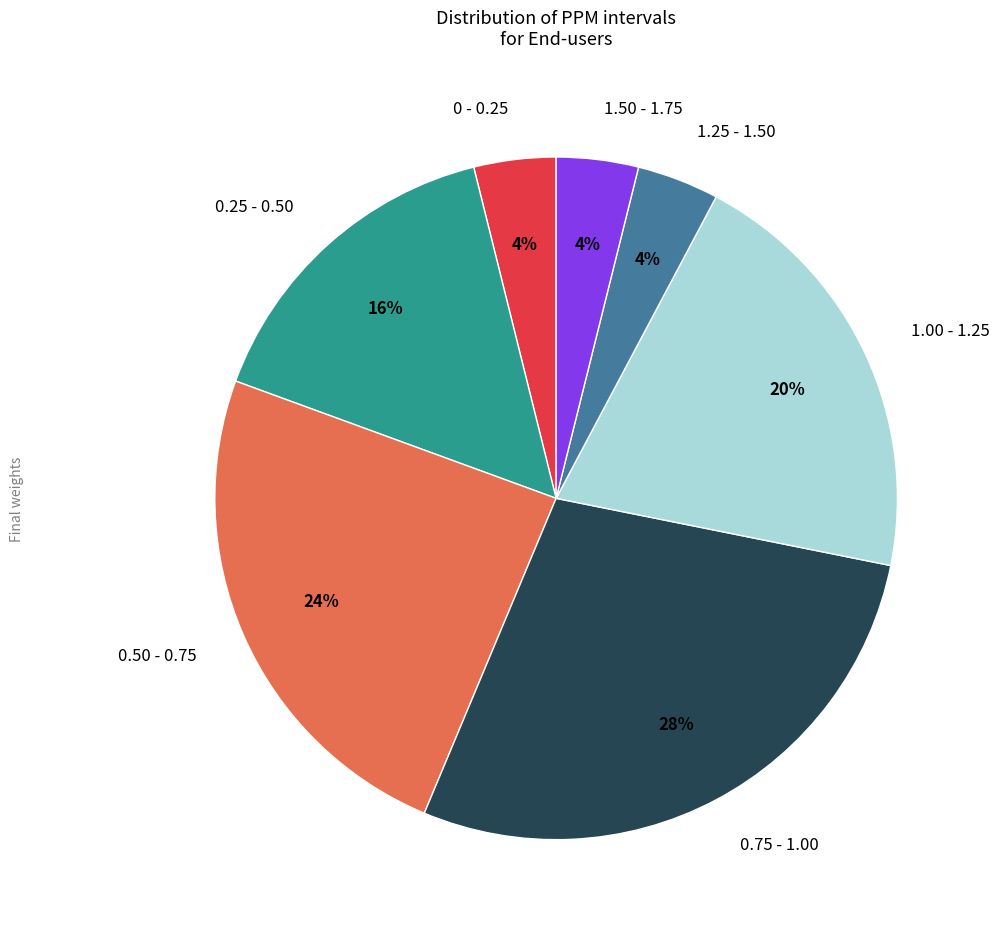

To the nearest percent, what portion does 0.25 - 0.50 represent?

16%